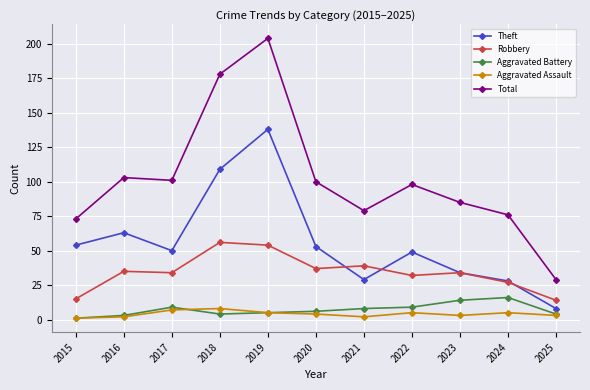

In Theft, how many points are lower than both neighbors (excluding endpoints)?

2